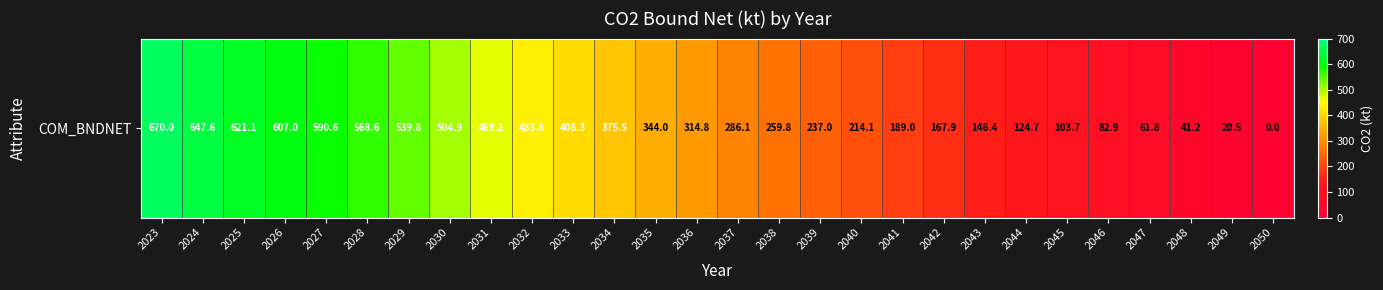

What is the approximate value at 2044?

124.7